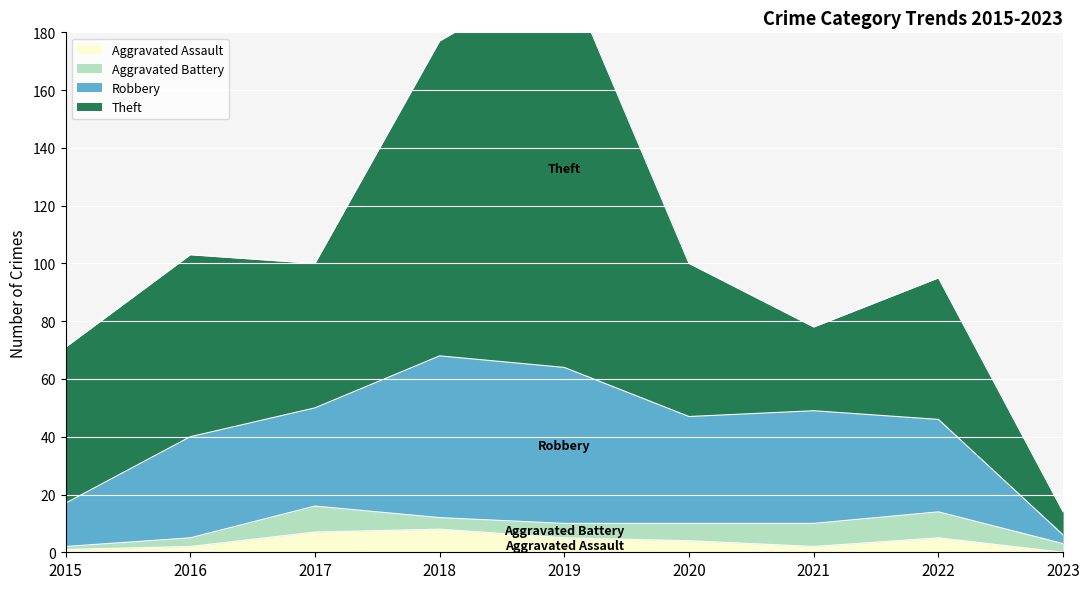

Which label corresponds to the largest value in the chart?

2018